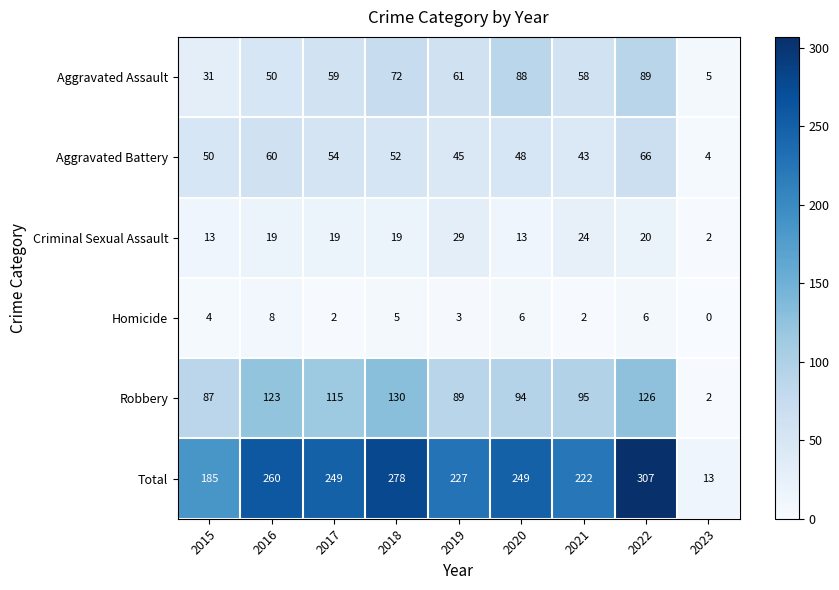

Which series has the largest total across all categories?

Total